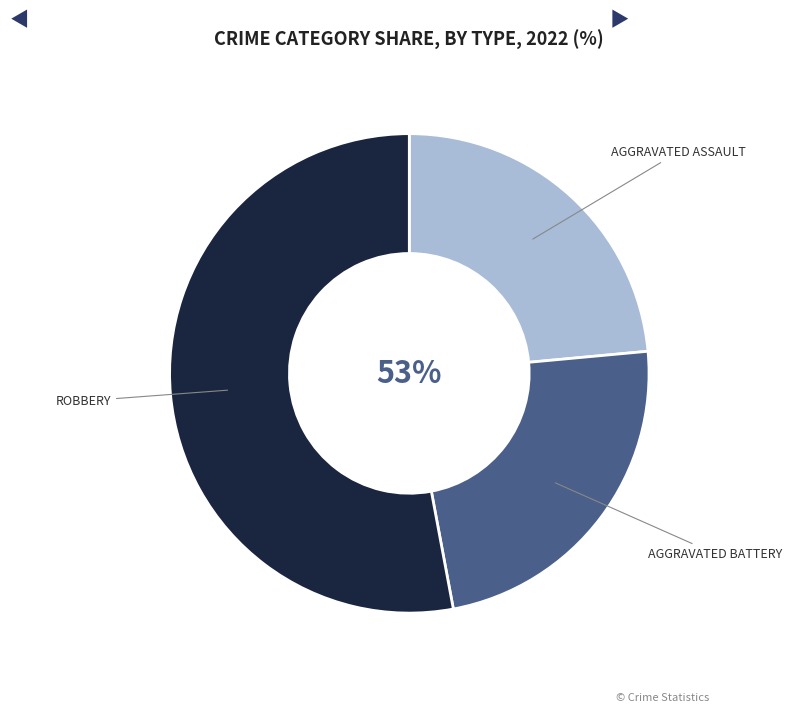

Which slice is the largest?

Robbery